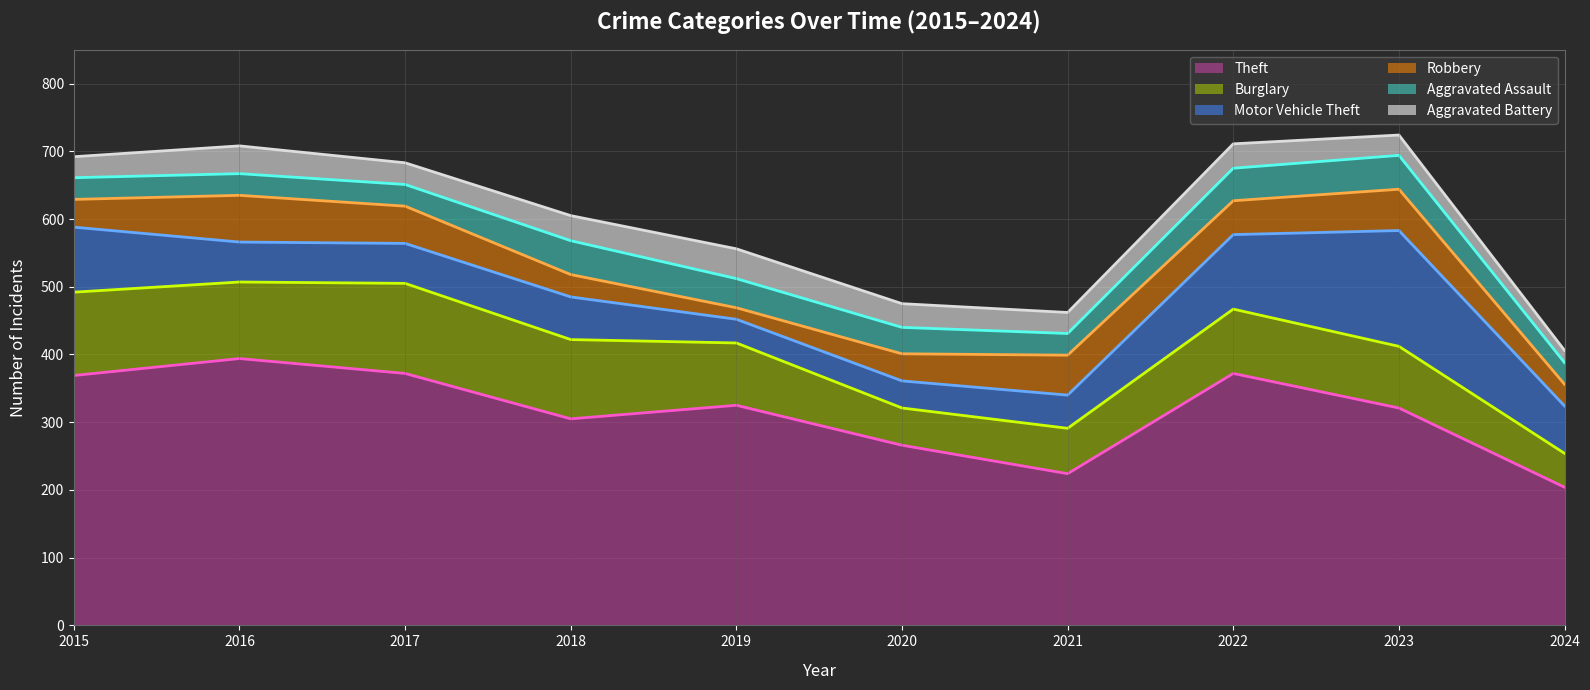

True or false: Theft has a value of 325 at 2019.

True